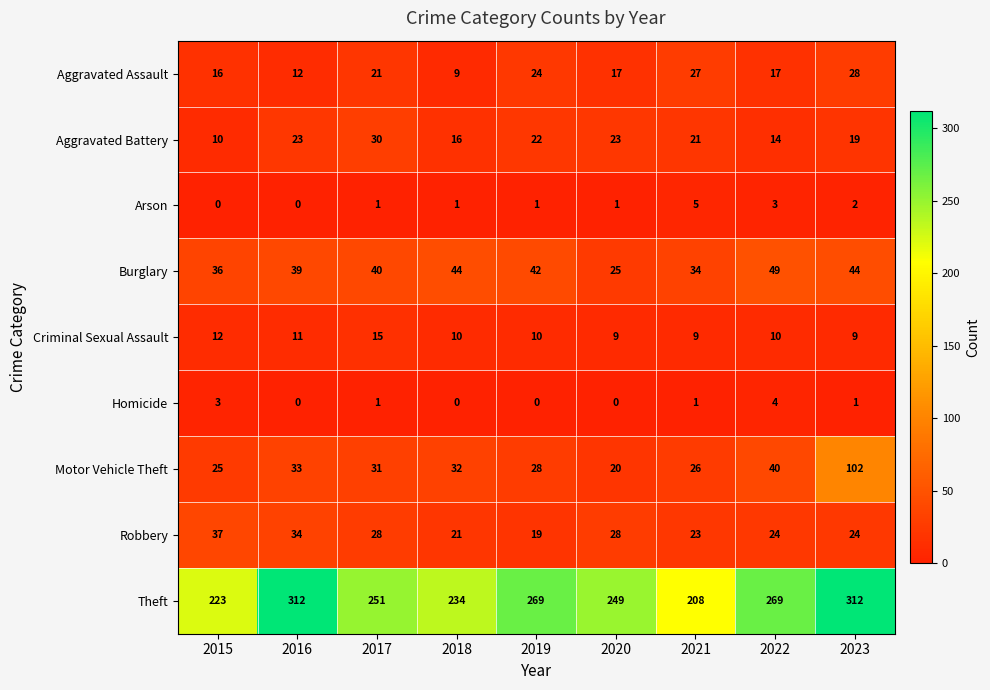

Rank the series at 2021 from highest to lowest value.

Theft, Burglary, Aggravated Assault, Motor Vehicle Theft, Robbery, Aggravated Battery, Criminal Sexual Assault, Arson, Homicide